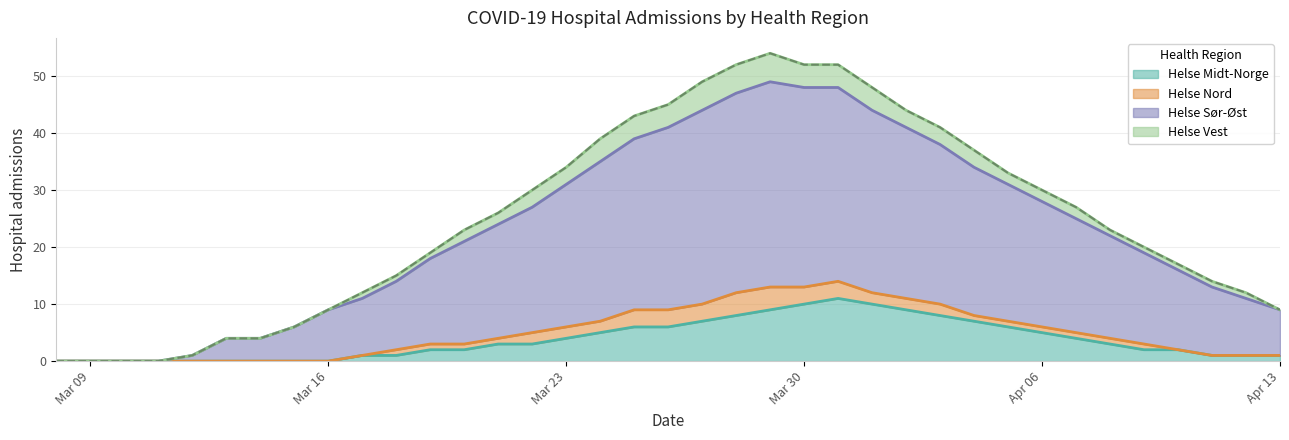

True or false: Helse Sør-Øst and Helse Midt-Norge cross at least once.

False